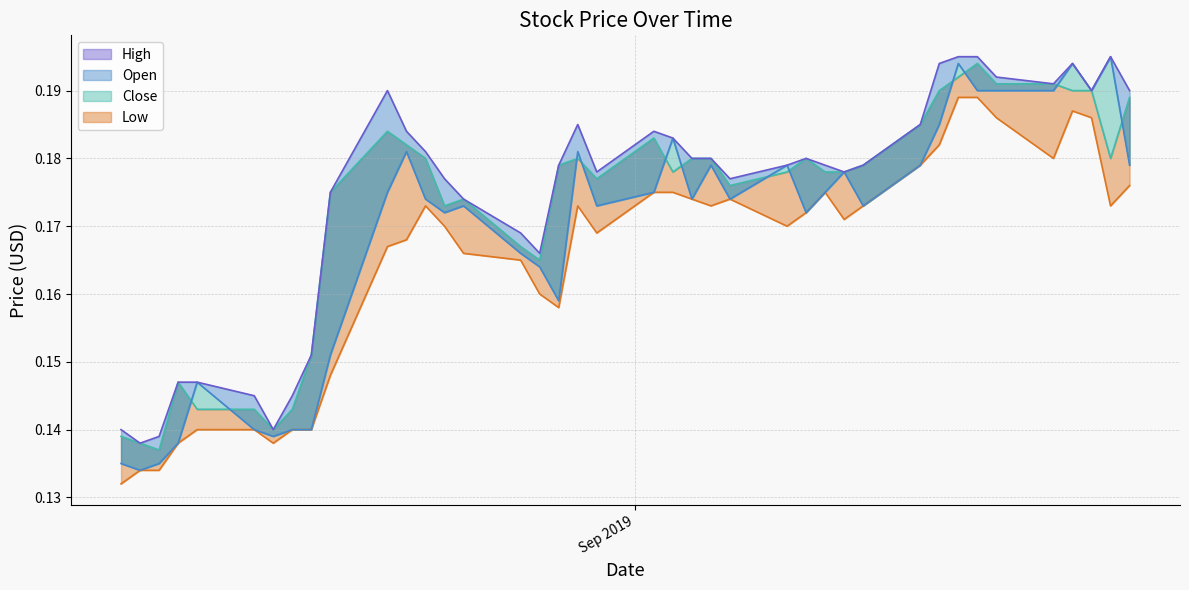

What is the difference between the maximum and minimum values in the High series?

0.1